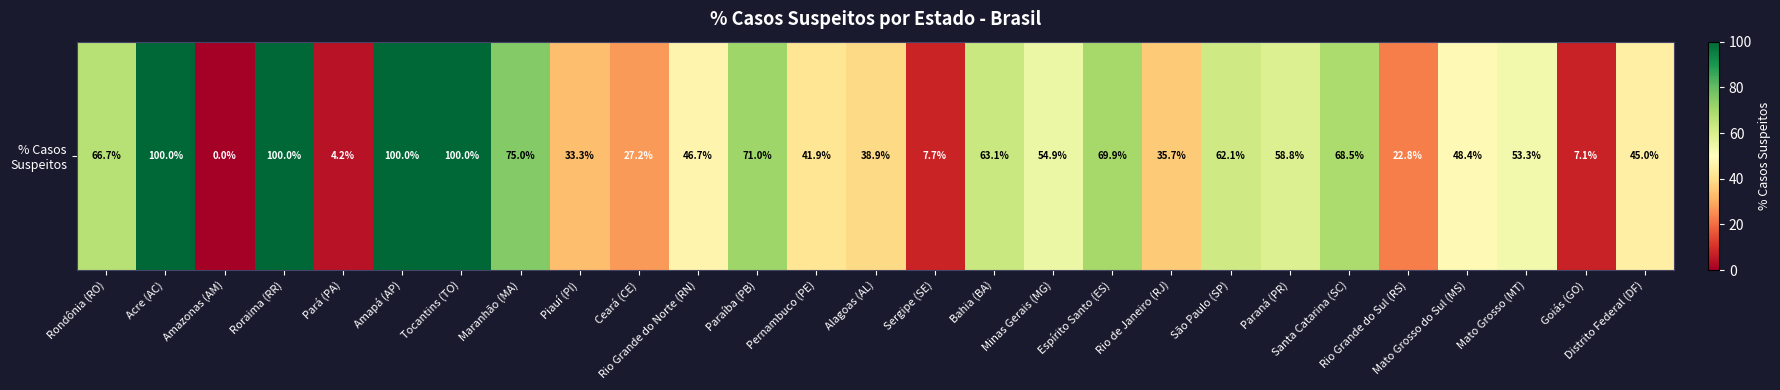

The value at Pernambuco (PE) is 14.4. True or false?

False